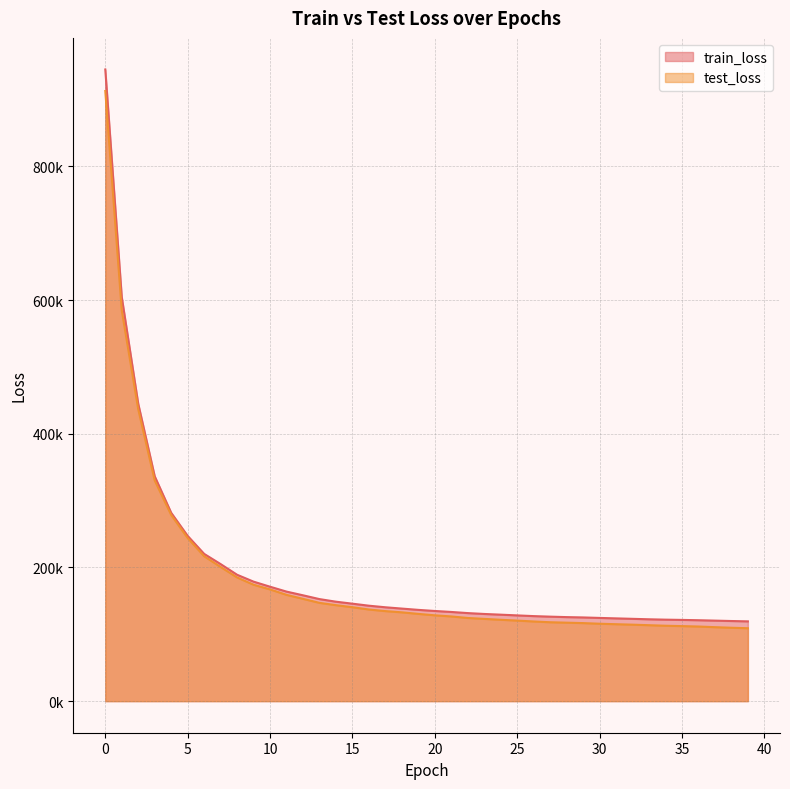

At how many categories does at least one series exceed 832127?

1